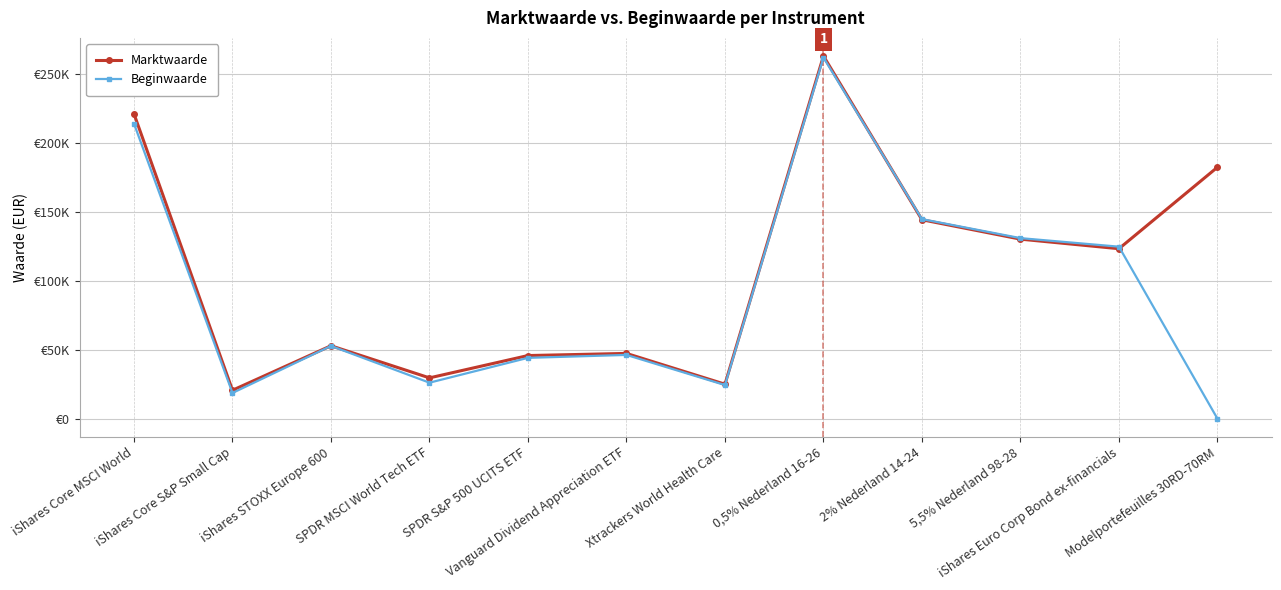

Is this an area chart (filled region under the line)?

No